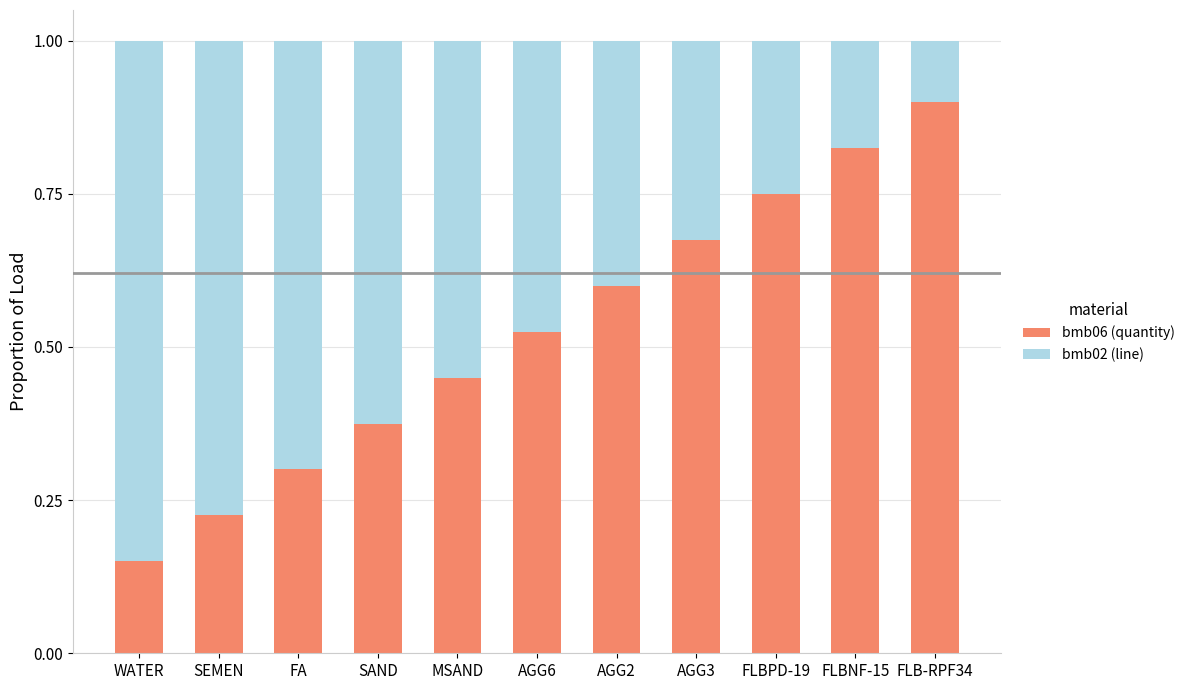

At which label does bmb06 (quantity) reach its minimum?

WATER